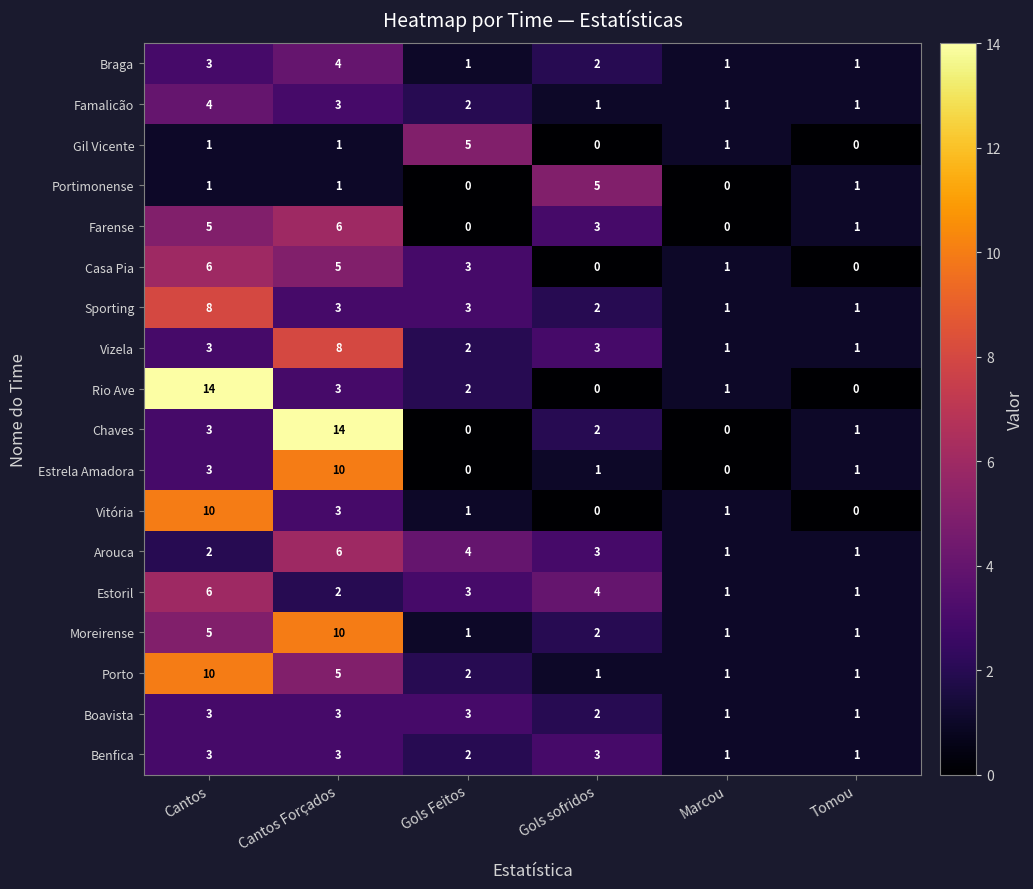

What is the total value across all series at Gols sofridos?

34